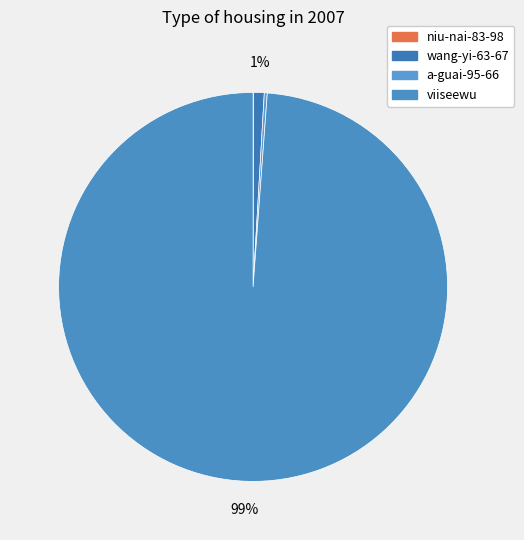

Which has a higher value, wang-yi-63-67 or viiseewu?

viiseewu